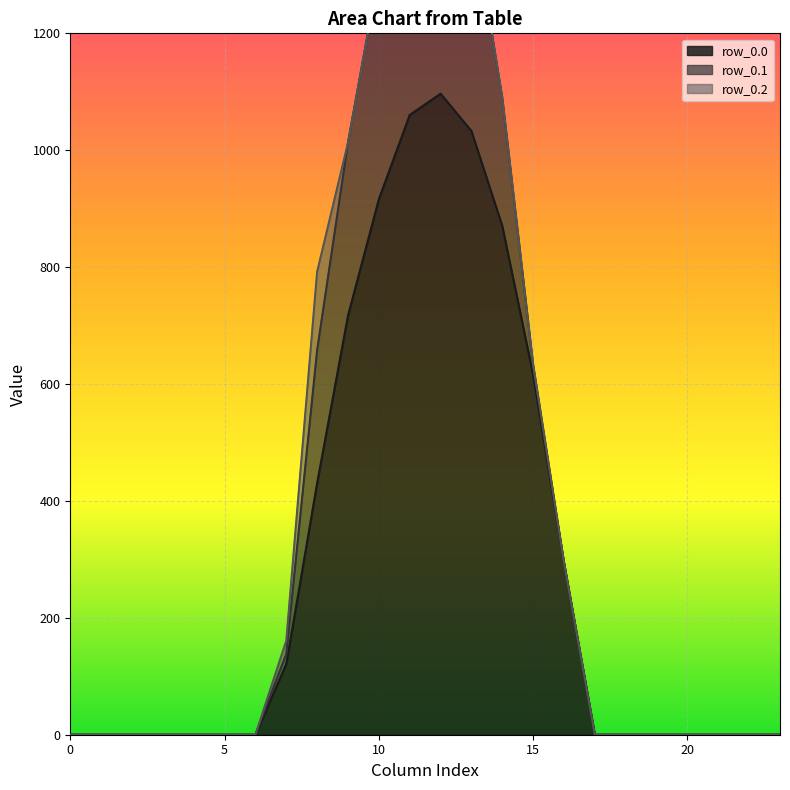

List the series in order of their overall mean, lowest first.

row_0.2, row_0.1, row_0.0